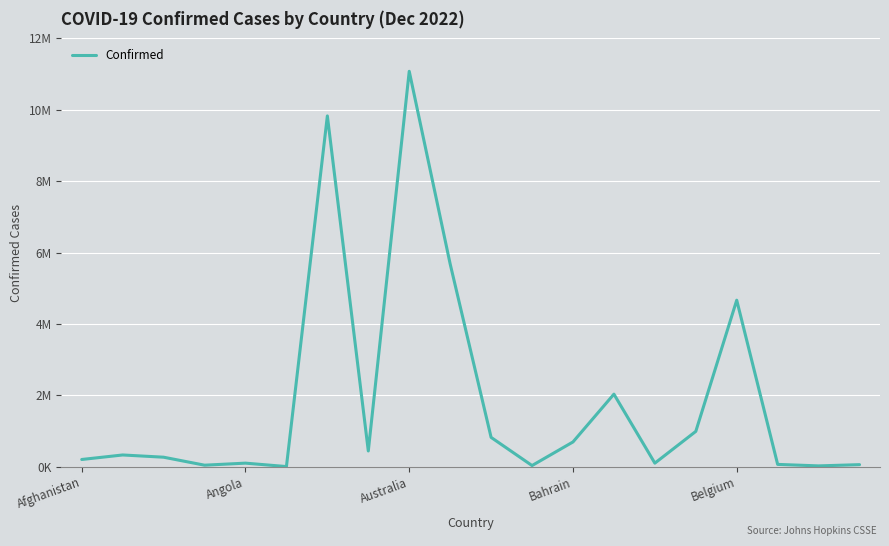

What is the value of the 16th point from the left?

994037